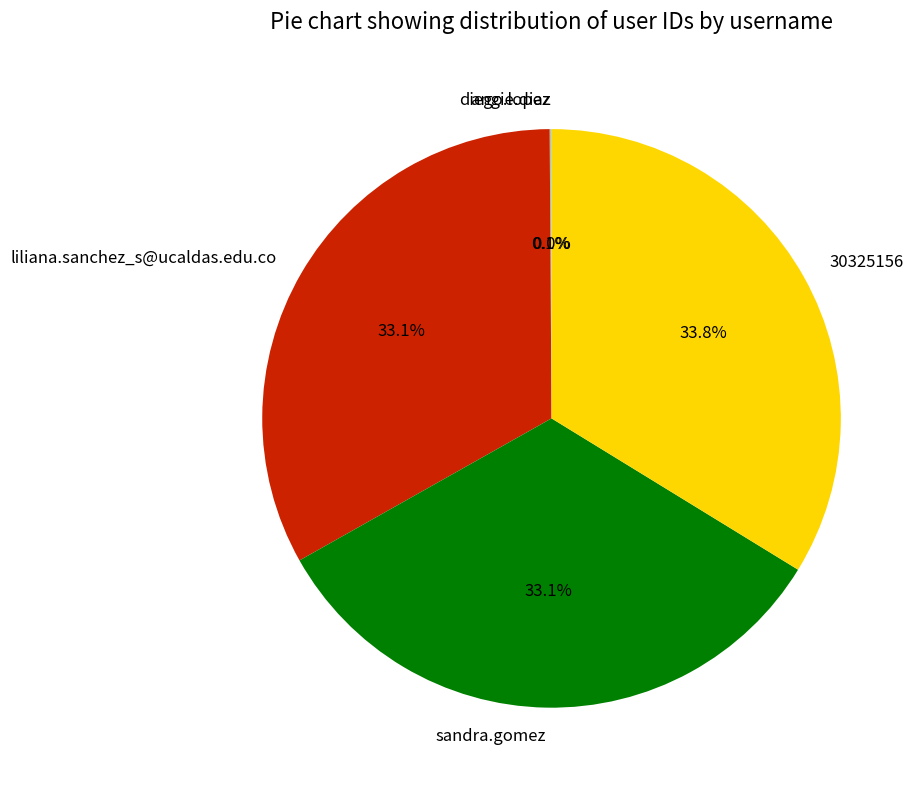

Approximately how many times larger is the value at 30325156 compared to liliana.sanchez_s@ucaldas.edu.co?

1.0